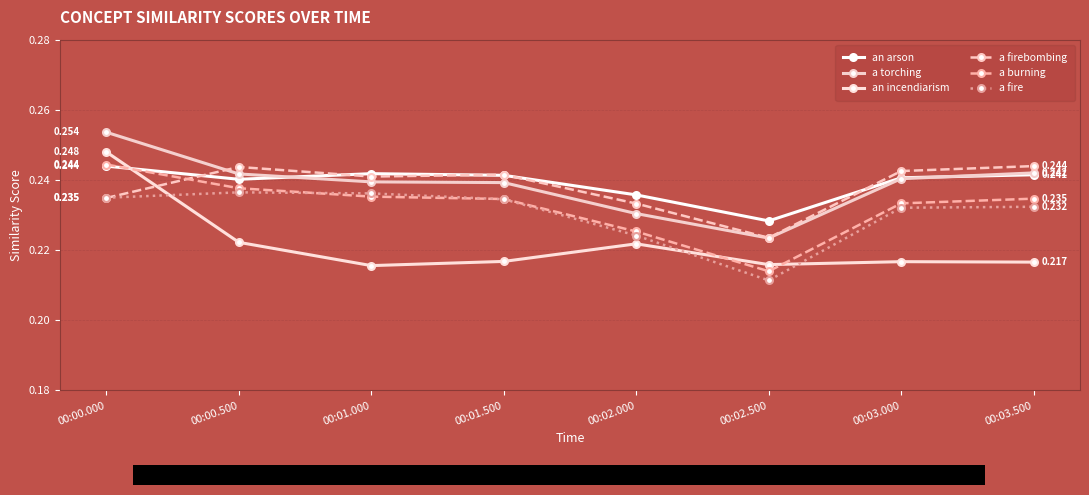

At how many categories does at least one series exceed 0?

8